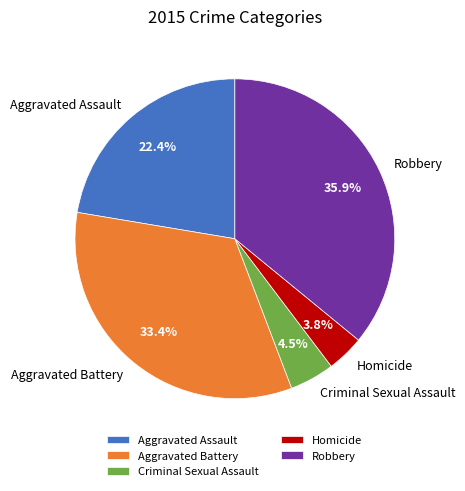

What is the smallest slice in the pie chart?

Homicide